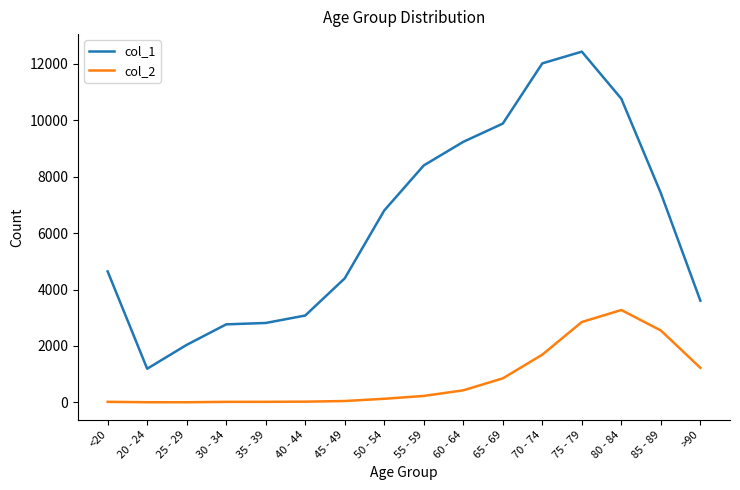

The col_2 series shows 693 at >90. True or false?

False